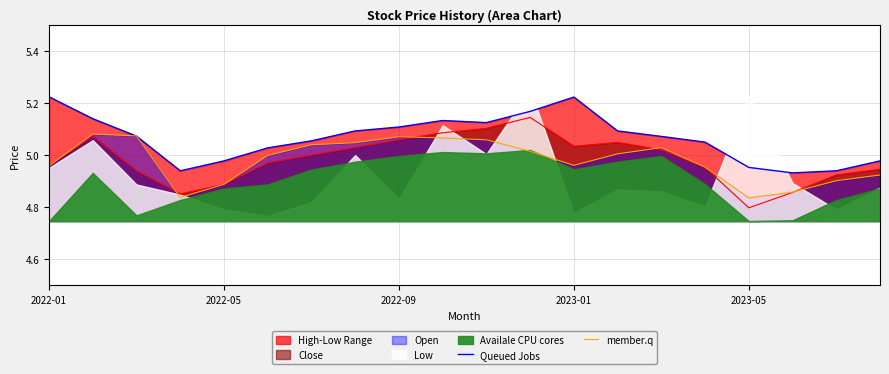

What is the minimum value for Queued Jobs?

4.9